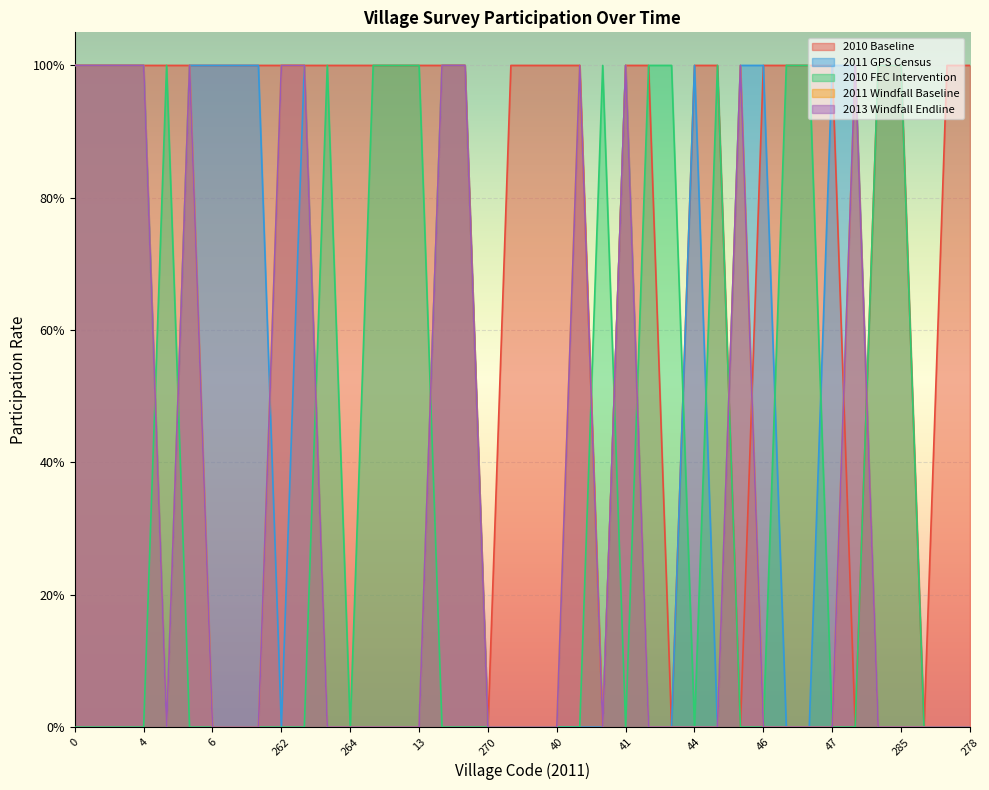

How many 2010 FEC Intervention values are between 0 and 1?

40